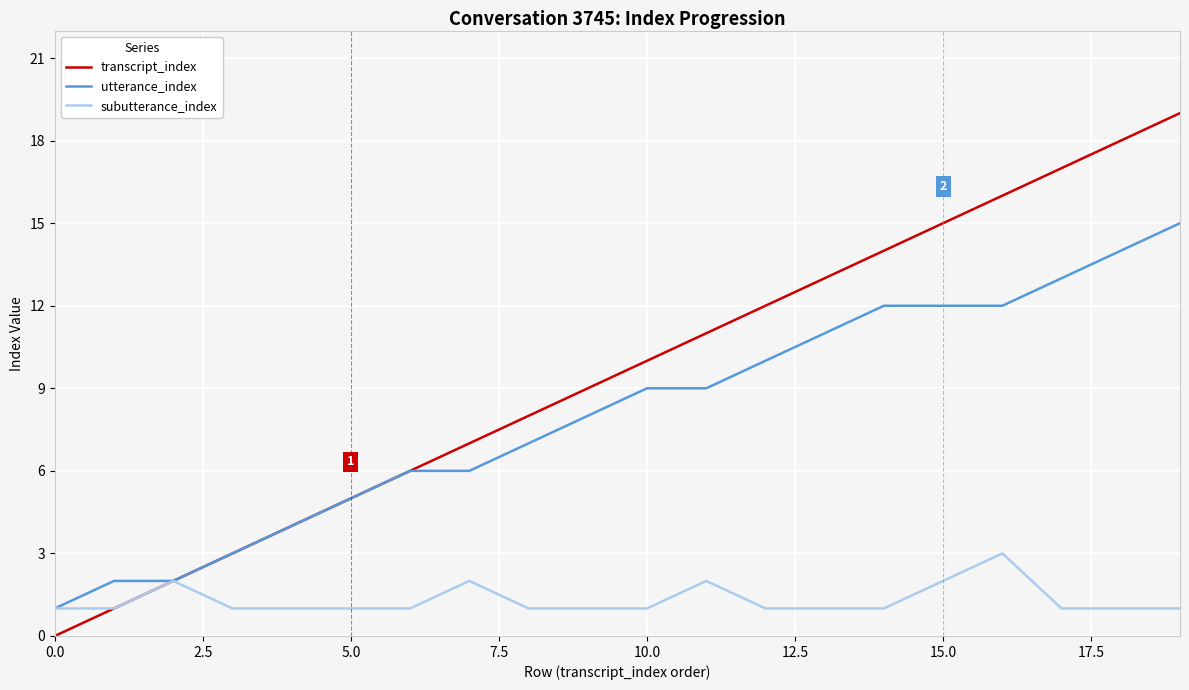

Which series has the largest total across all categories?

transcript_index